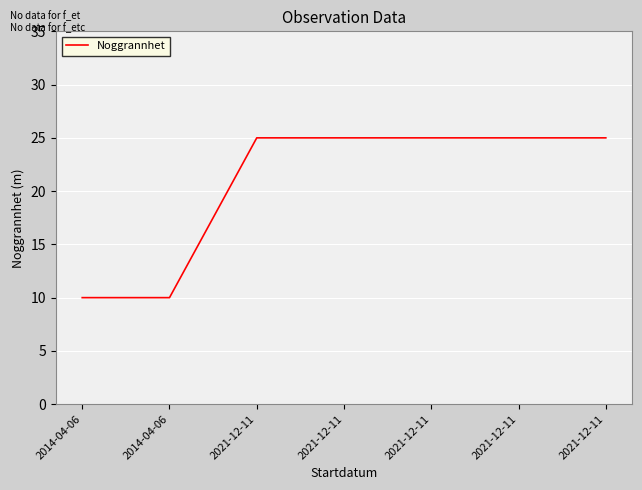

What is the minimum value shown in the chart?

10